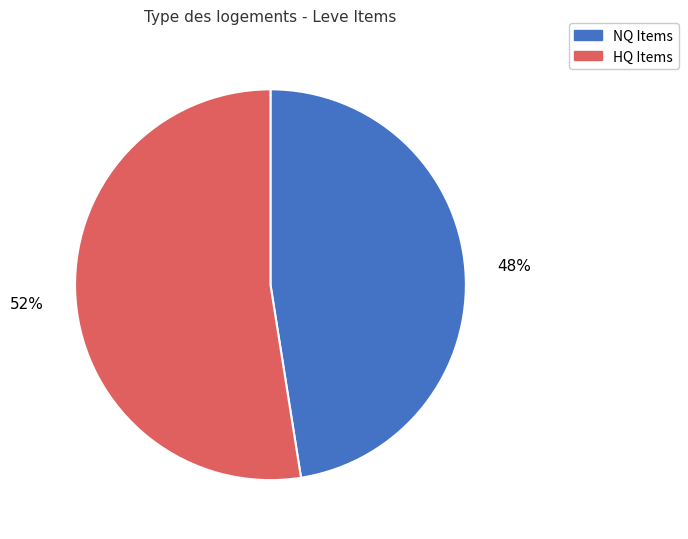

Does any single category account for the majority?

Yes